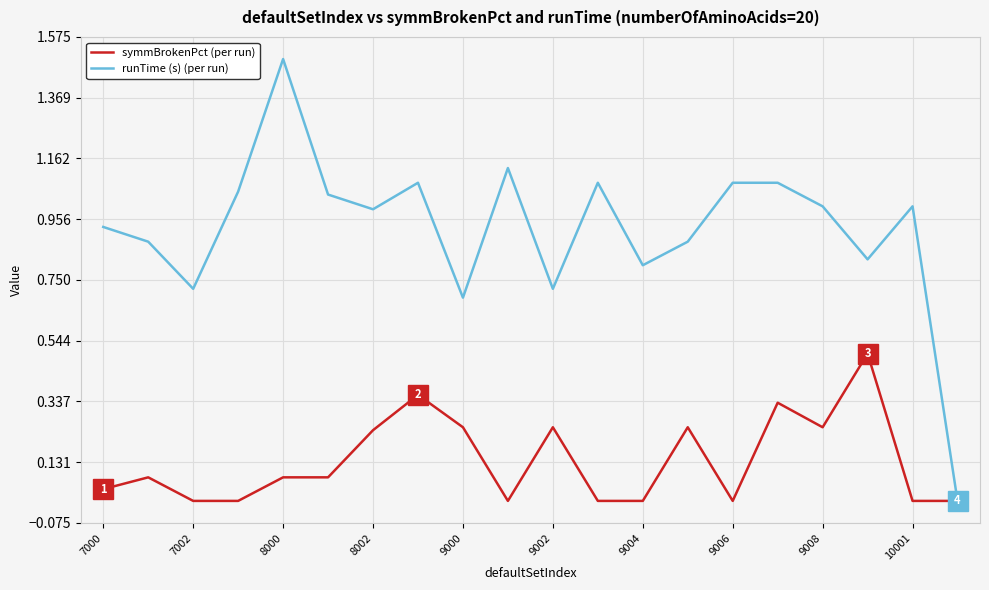

Rank the series by their average value, from lowest to highest.

symmBrokenPct (per run), runTime (s) (per run)